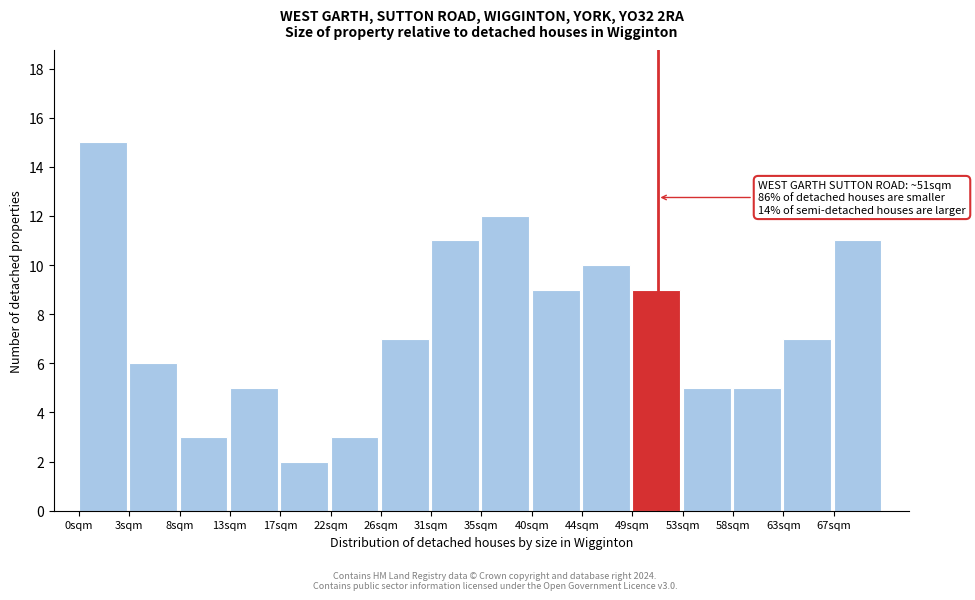

Reading left to right, list all the values displayed in this chart.

0sqm=15	3sqm=6	8sqm=3	13sqm=5	17sqm=2	22sqm=3	26sqm=7	31sqm=11	35sqm=12	40sqm=9	44sqm=10	49sqm=9	53sqm=5	58sqm=5	63sqm=7	67sqm=11